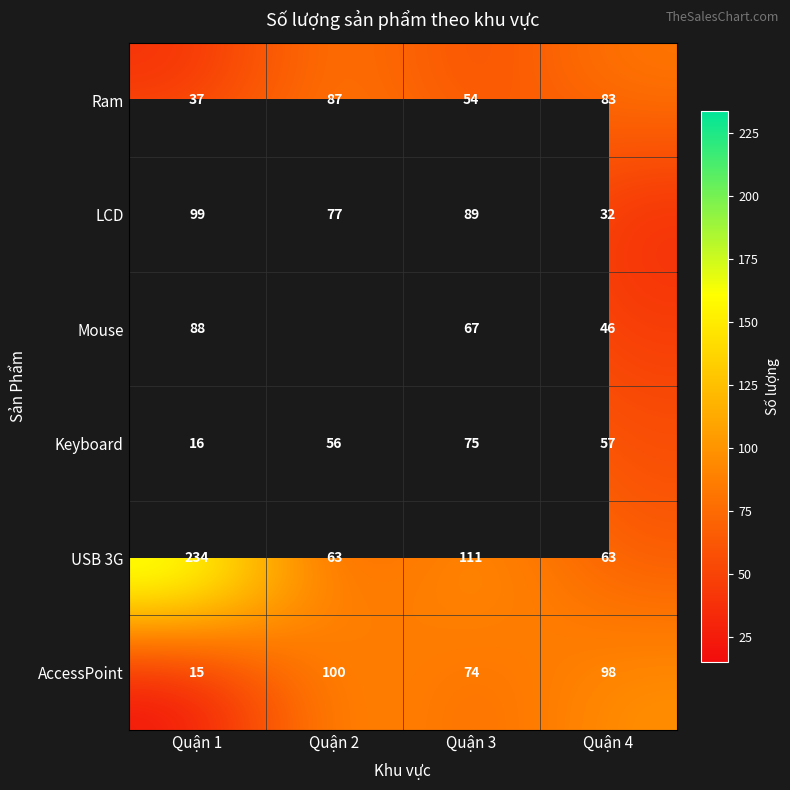

What is the difference between the highest and lowest values at Quận 2?

44.0